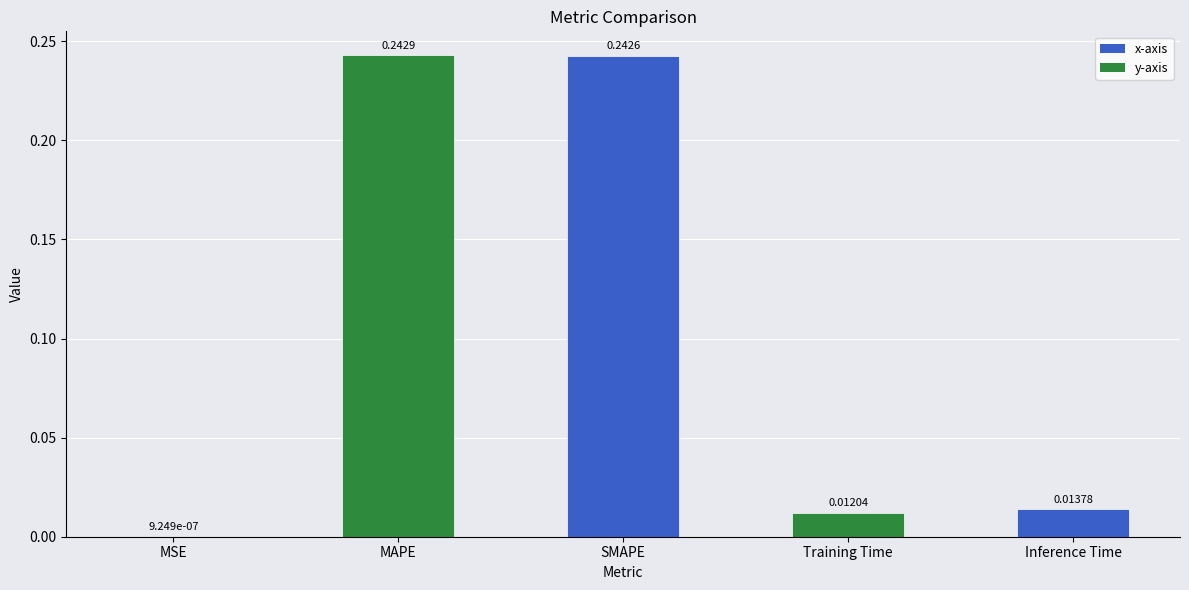

At which label is the value closest to 0?

MSE